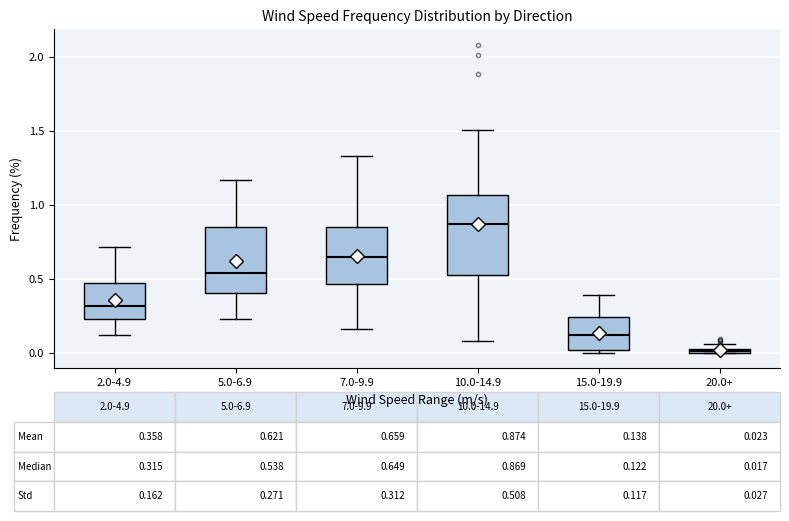

Comparing the boxes themselves (not the whiskers), which one is the tallest?

10.0-14.9